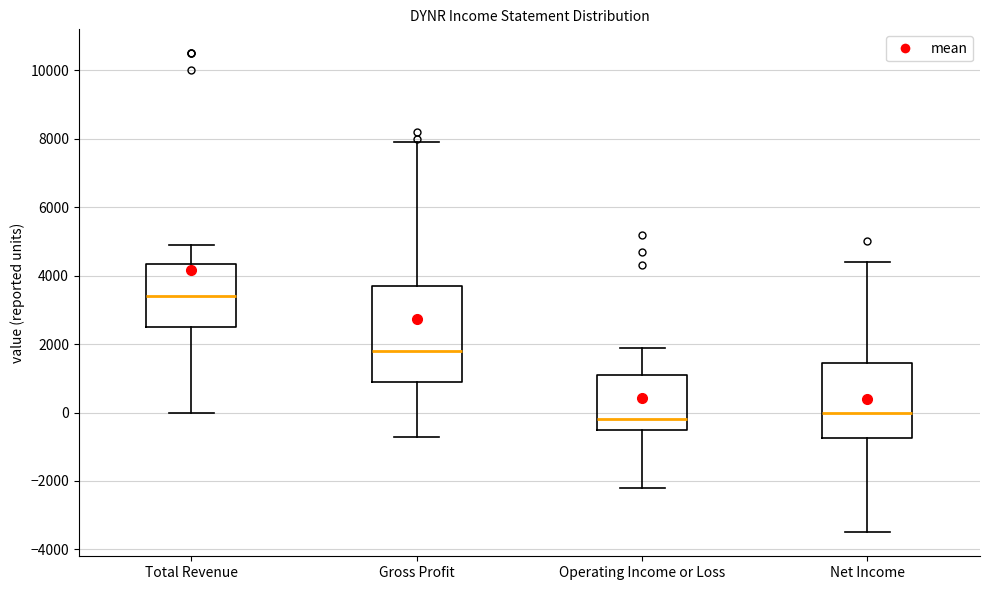

Reading left to right, transcribe this box plot: for each box, give where its median line is, the range the box spans, and where its two whiskers end, as read against the y-axis. The values are not printed on the chart, so give them approximately, as read against the axis.

Total Revenue: median 3400, box 2600 to 4400, whiskers 0 to 5000
Gross Profit: median 1800, box 1000 to 3800, whiskers -600 to 8000
Operating Income or Loss: median -200, box -400 to 1200, whiskers -2200 to 2000
Net Income: median 0, box -800 to 1400, whiskers -3400 to 4400